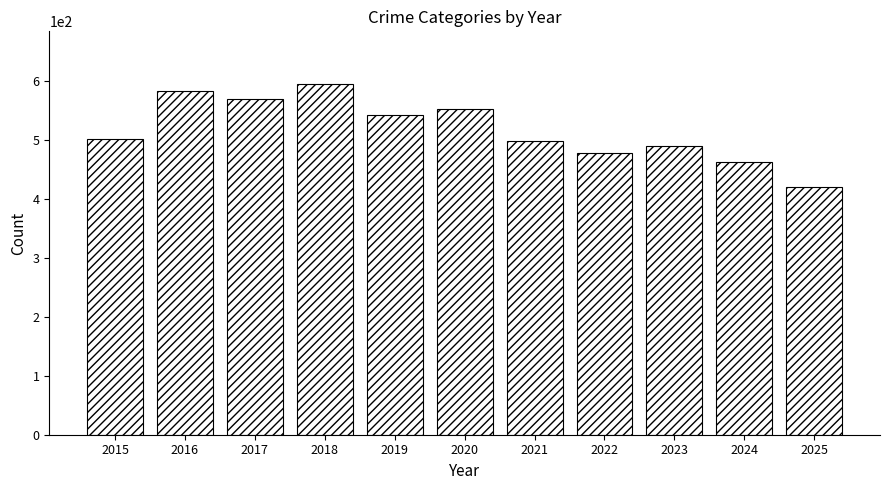

What is the minimum value shown in the chart?

421